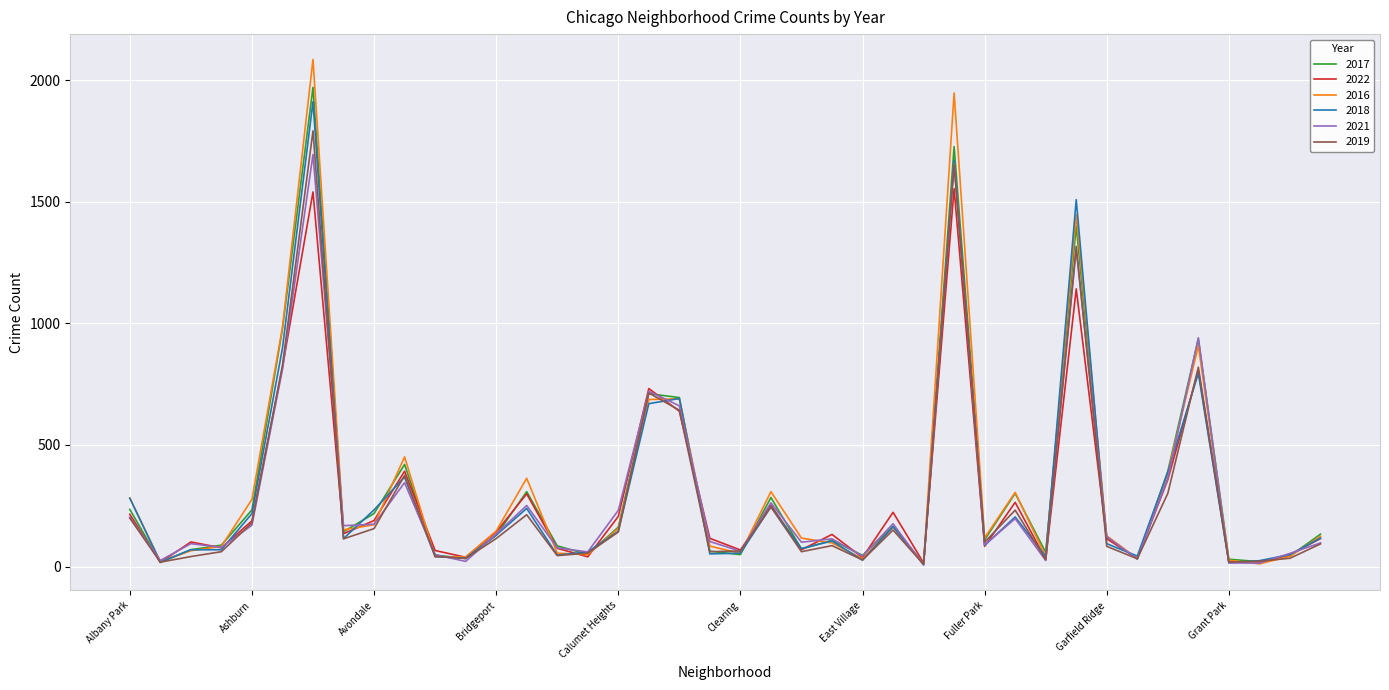

How many lines are shown in the chart?

6